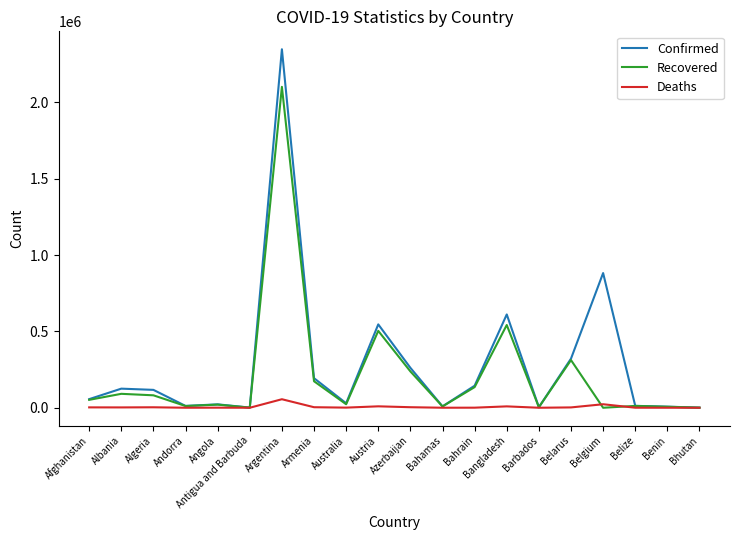

Count the number of data series in this chart.

3